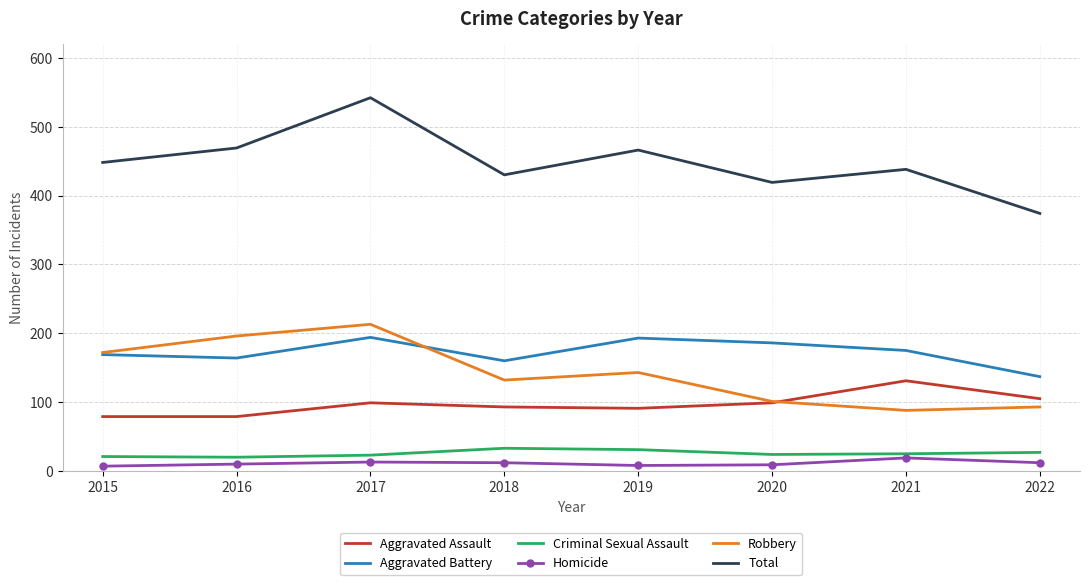

Is the value of Aggravated Assault at 2021 greater than the value of Criminal Sexual Assault at 2015?

Yes